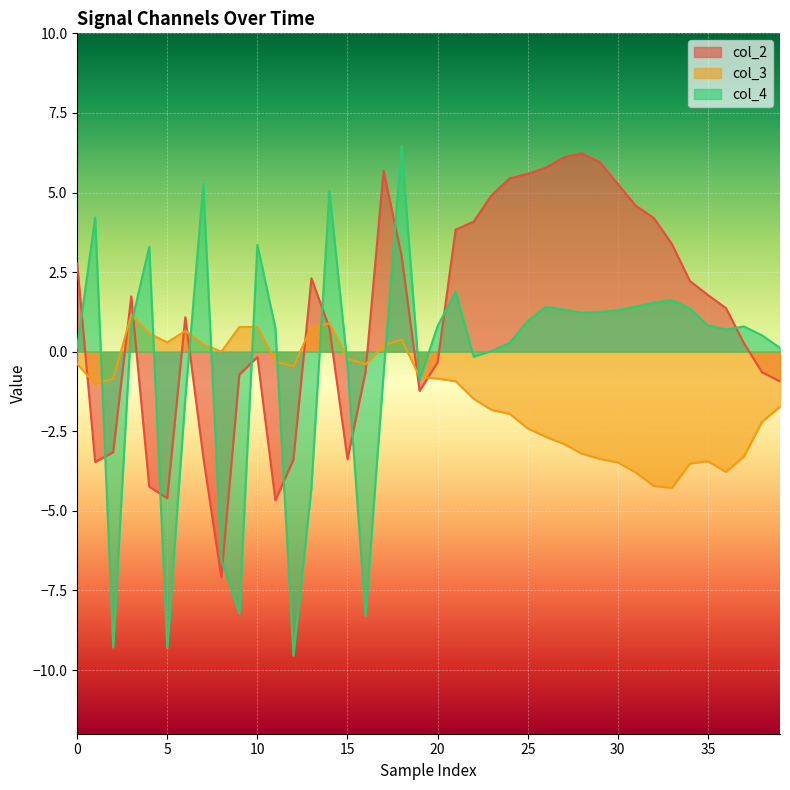

Which series has the widest spread of values?

col_4